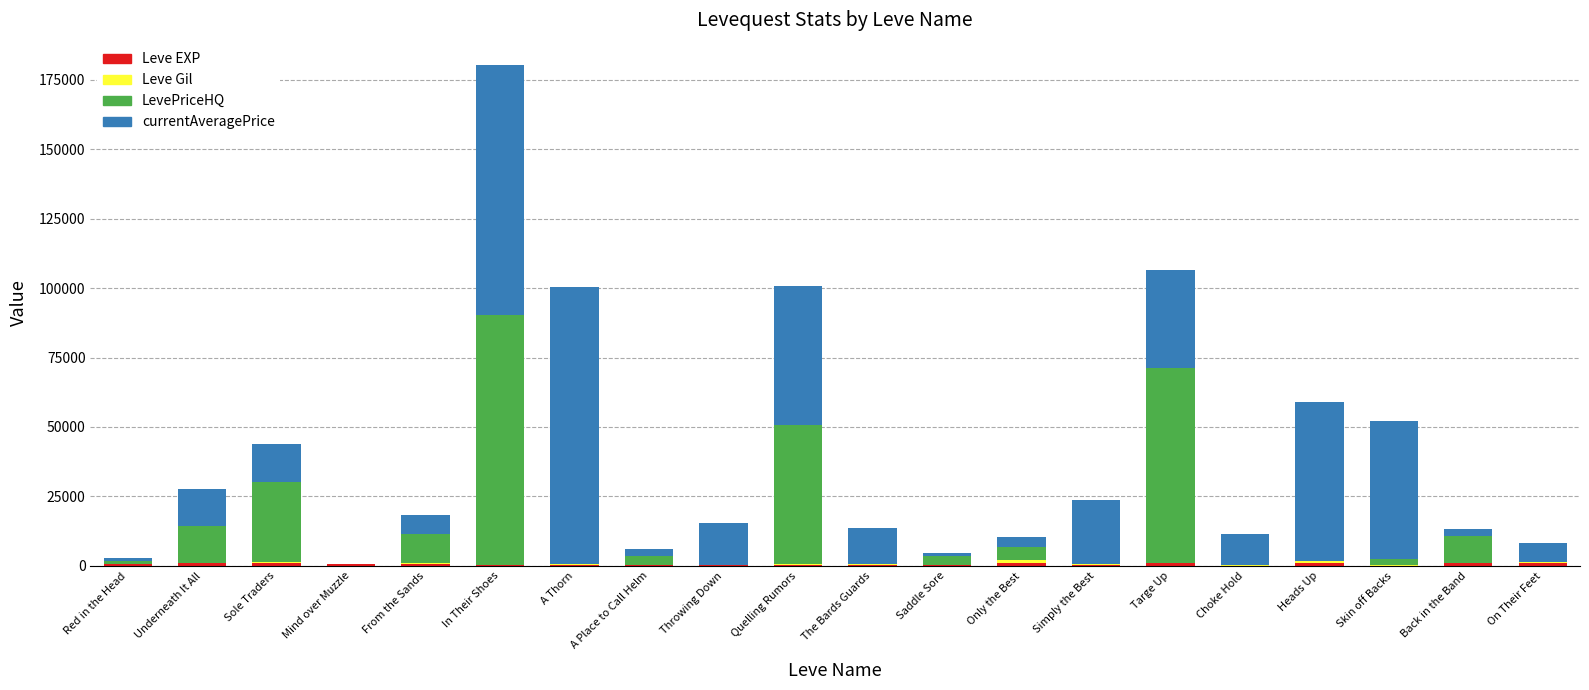

At which category is the sum across all series the highest?

In Their Shoes